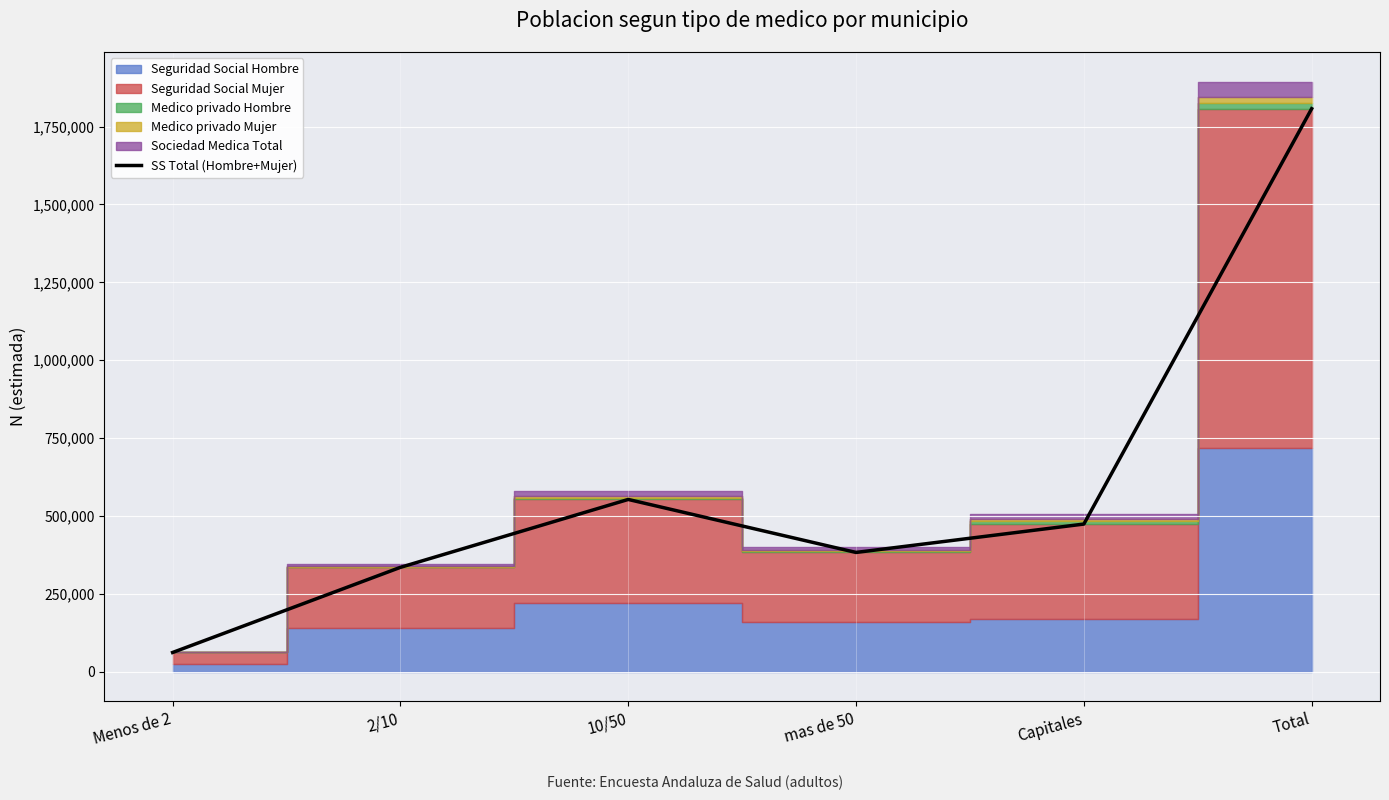

What is the maximum value shown in the chart?

1807284